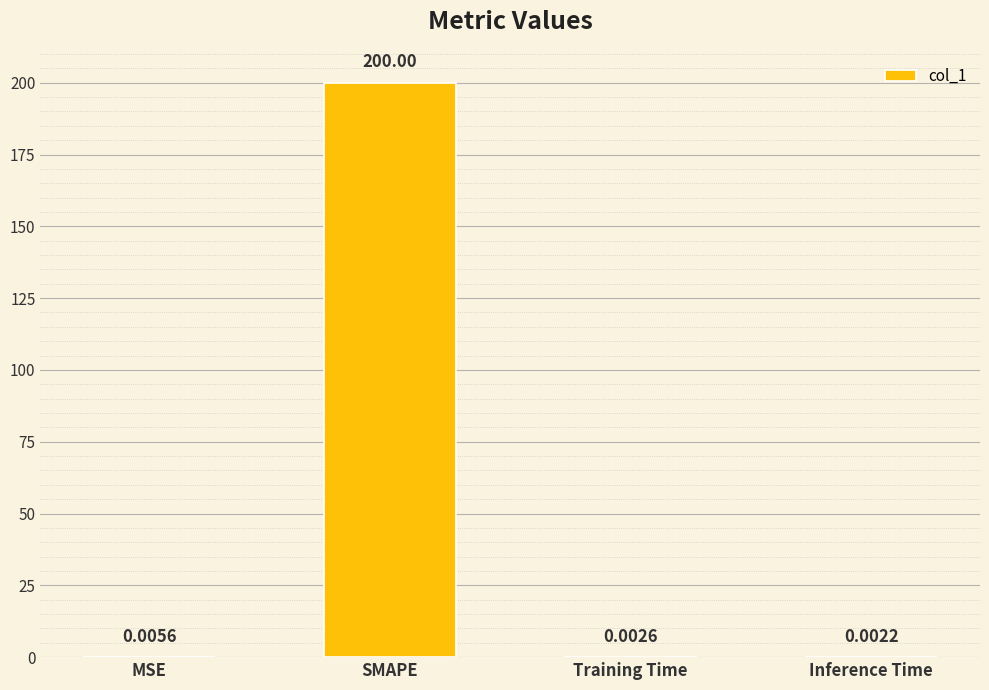

At which category does the chart reach its peak across all series?

SMAPE